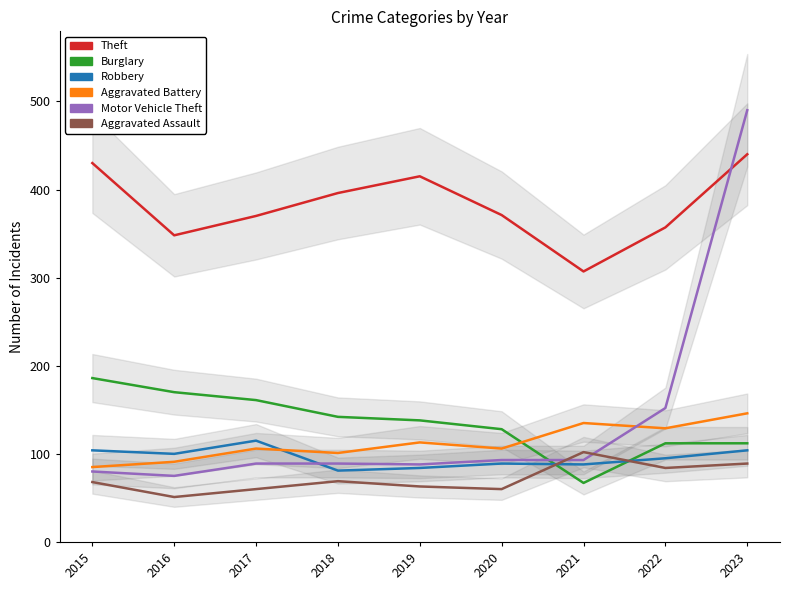

Which series ends up on top after the final intersection of Motor Vehicle Theft and Aggravated Battery?

Motor Vehicle Theft